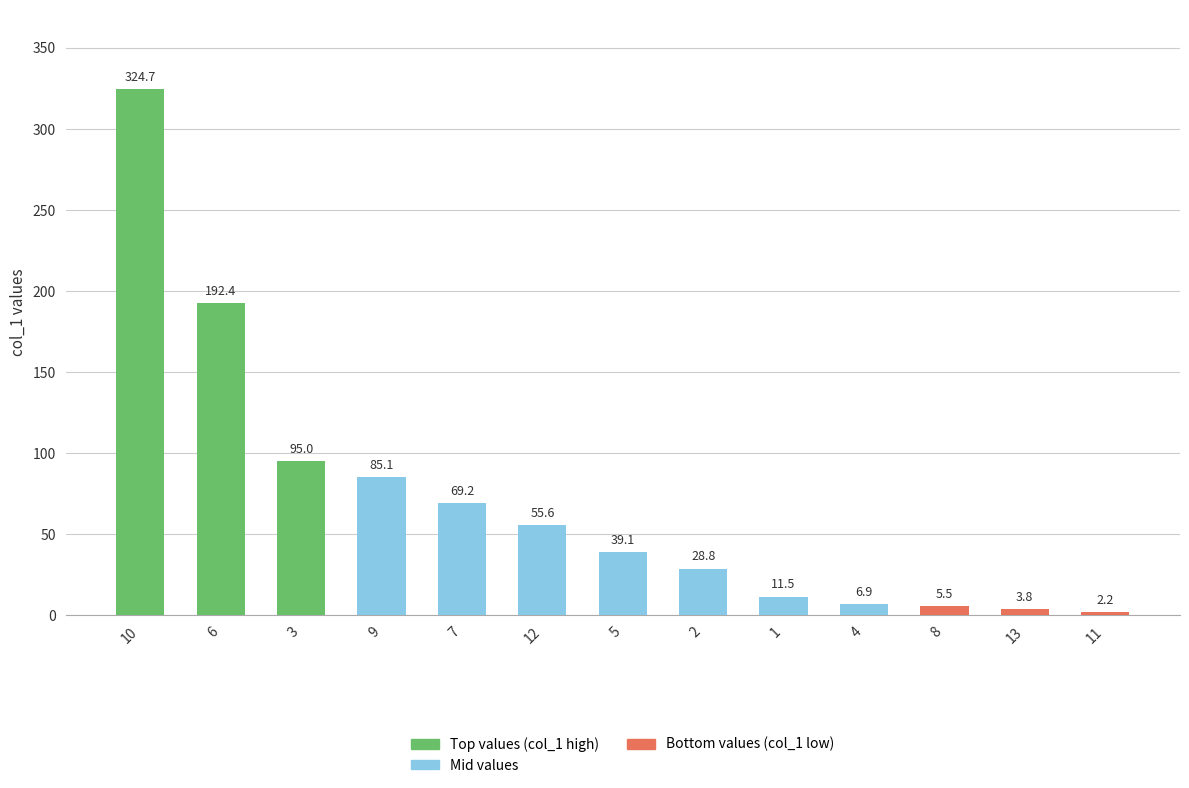

Count the number of values greater than 39.

7